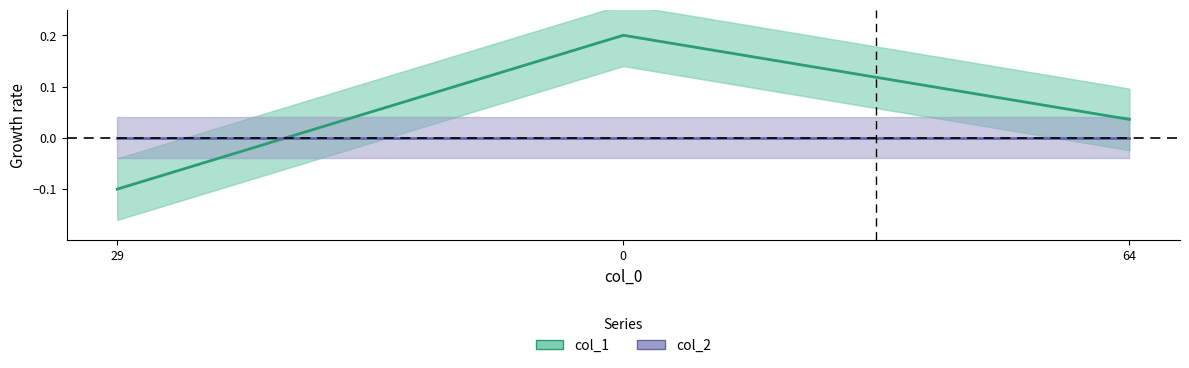

What are all the series names shown in the legend?

col_1, col_2